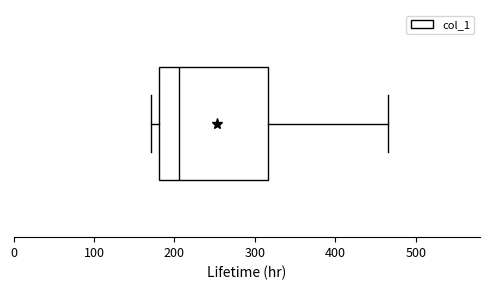

Where does the right whisker of the box end on the x-axis? The values are not printed on the chart, so give them approximately, as read against the axis.

470